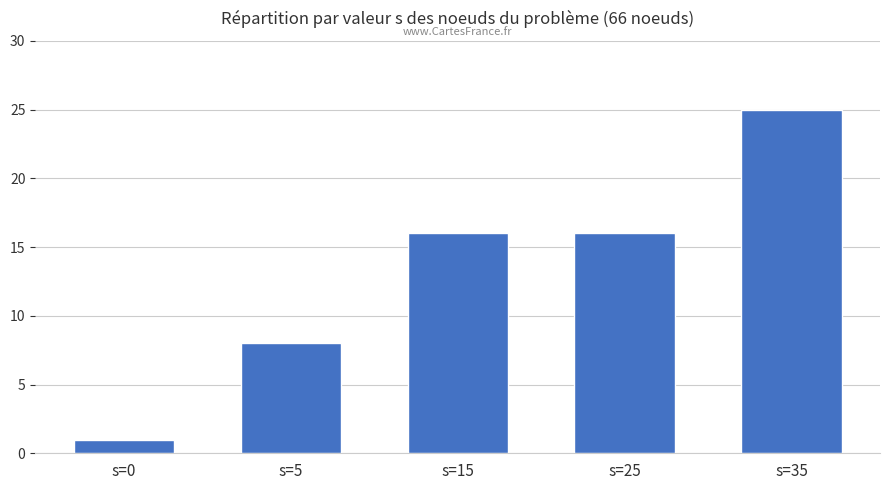

Which category has the highest value across all series?

s=35